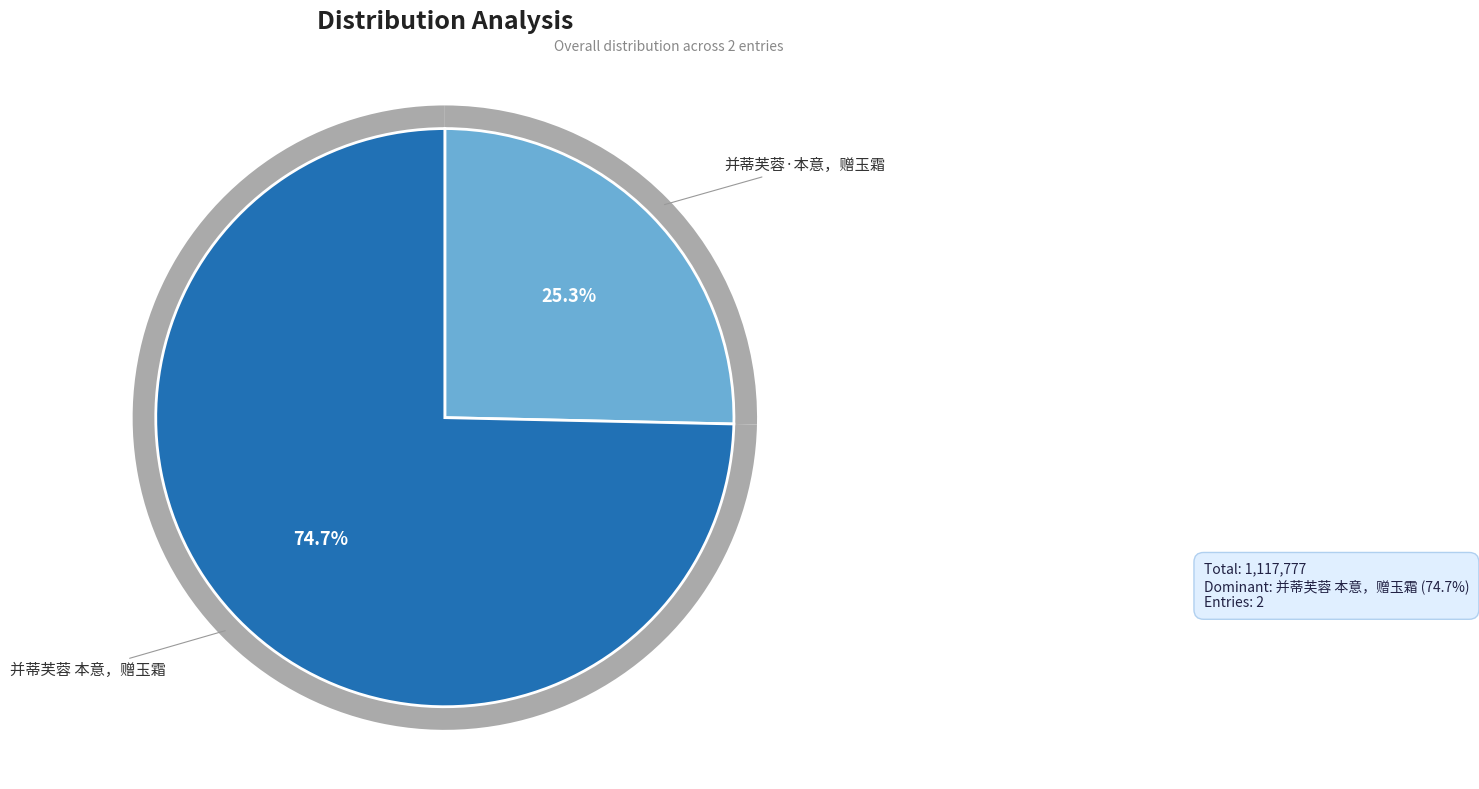

Is it true that 并蒂芙蓉·本意，赠玉霜 is 13% of the pie?

False